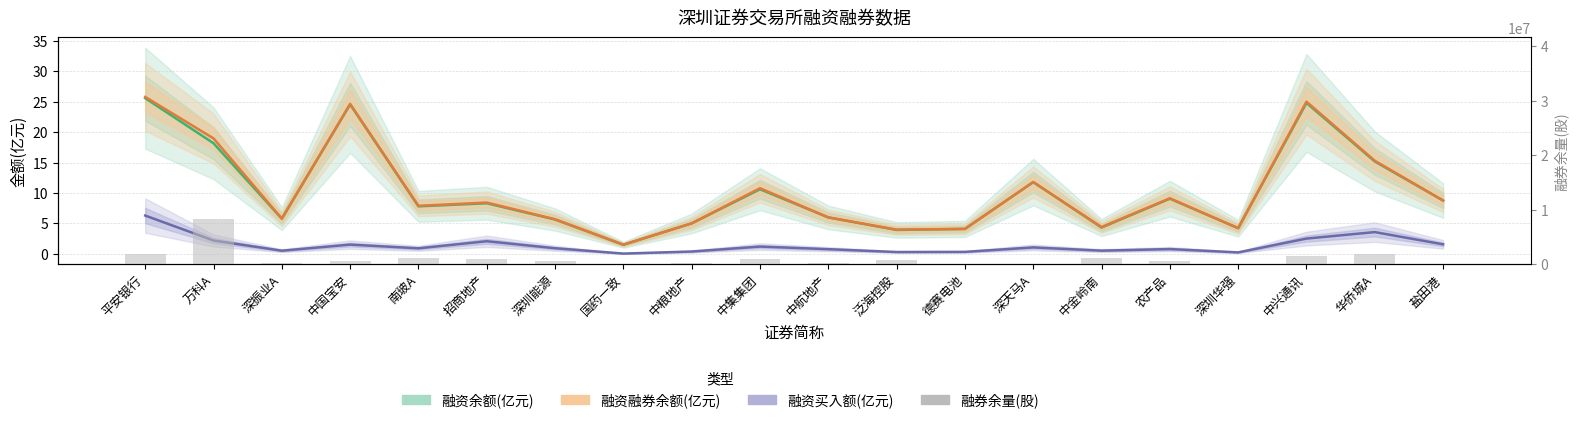

Is it true that 融券余量(股) equals 590428.0 at 中国宝安?

True